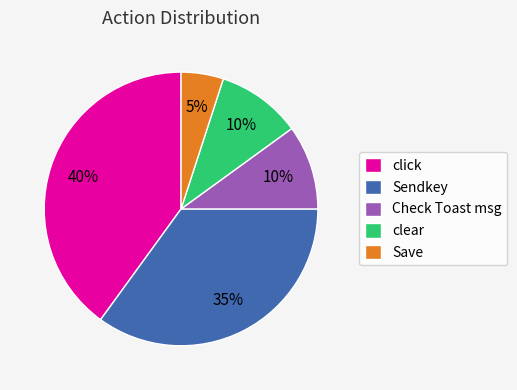

Which category has the smallest portion of the pie?

Save